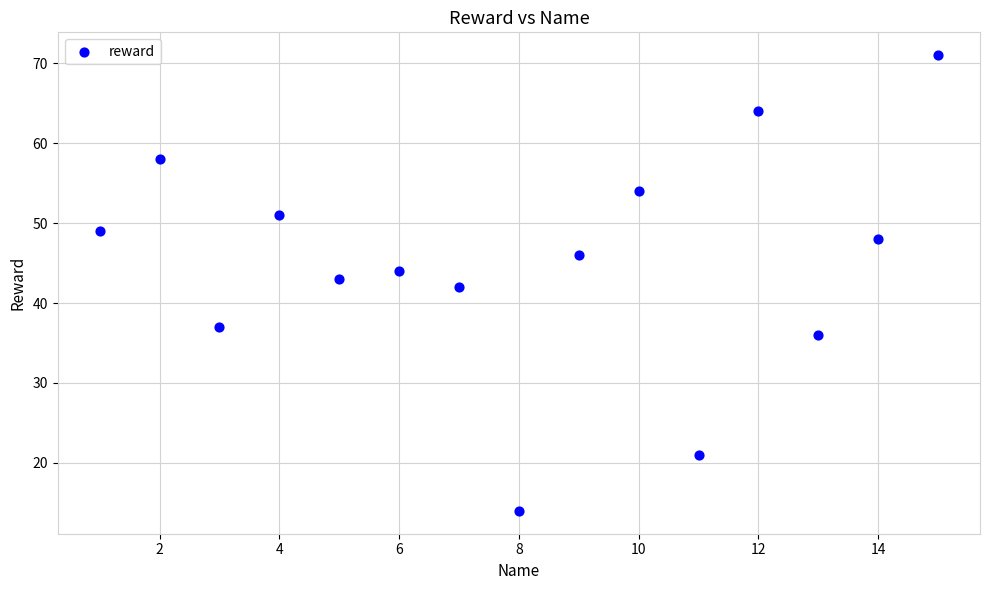

What is the range of X values (max minus min)?

14